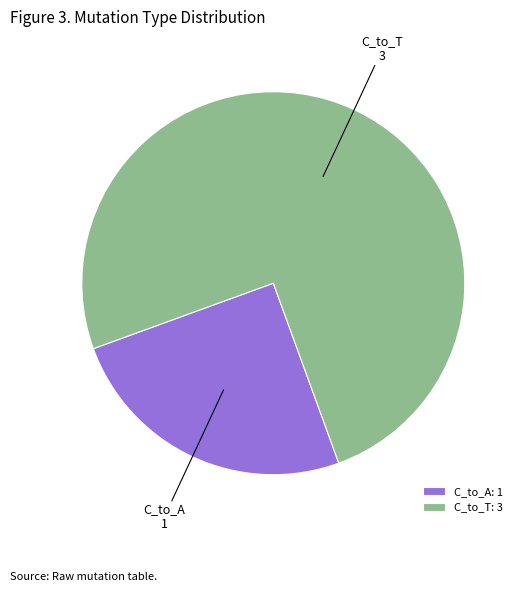

Count the number of slices in the pie.

2